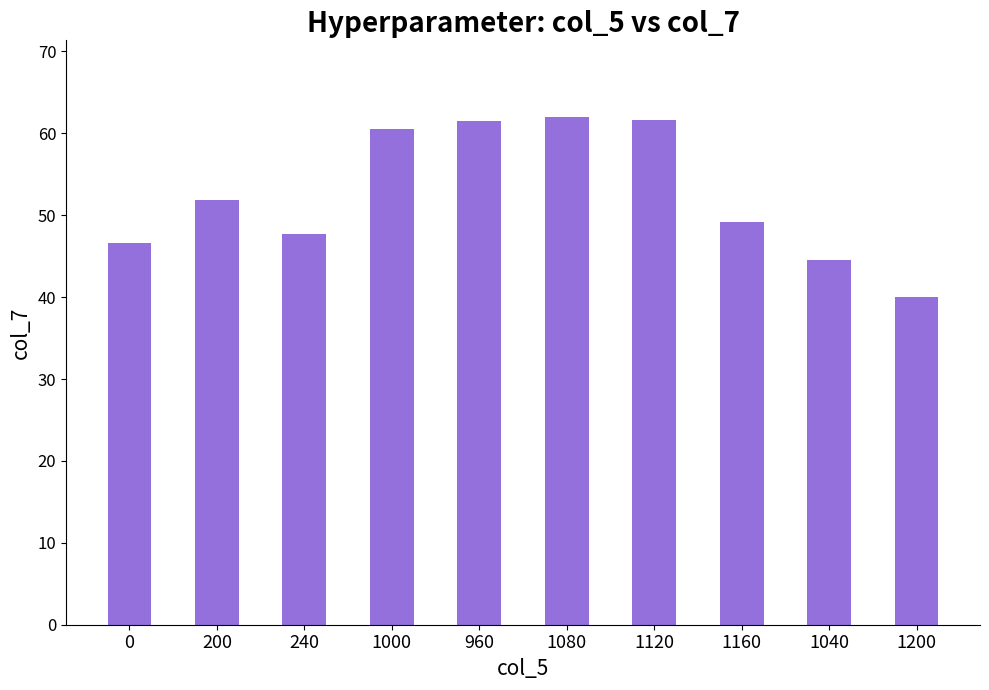

Which category has the lowest value across all series?

1200